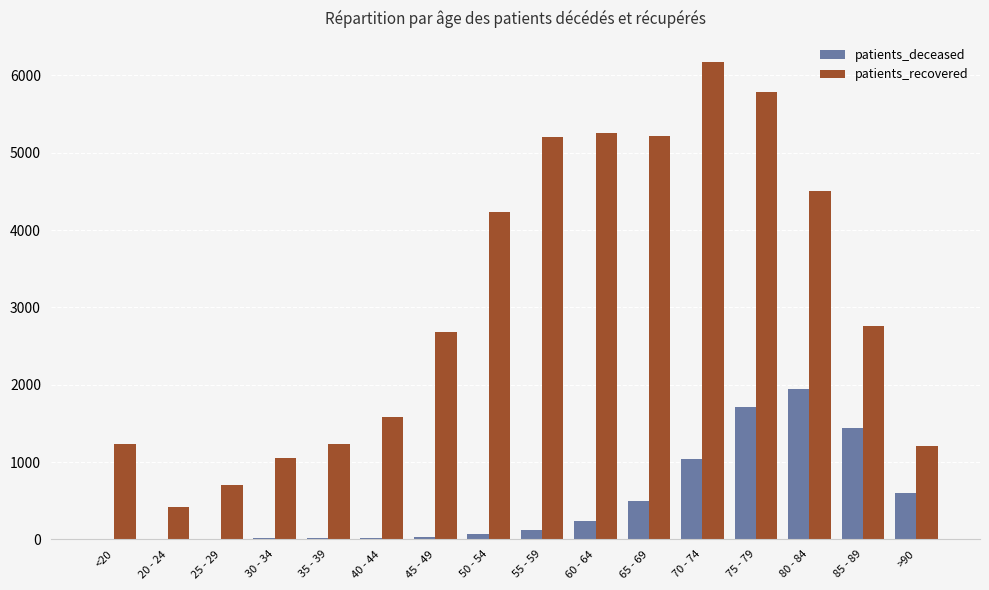

Which series has the largest range (max minus min)?

patients_recovered